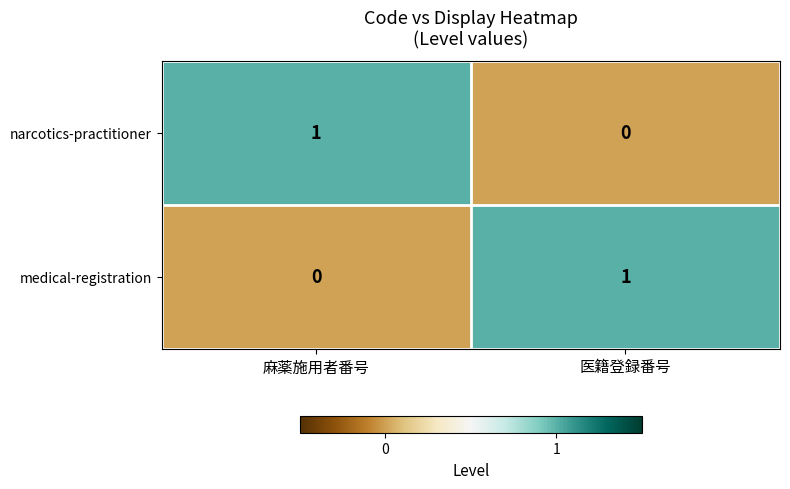

Is the value of medical-registration at 麻薬施用者番号 greater than the value of narcotics-practitioner at 麻薬施用者番号?

No